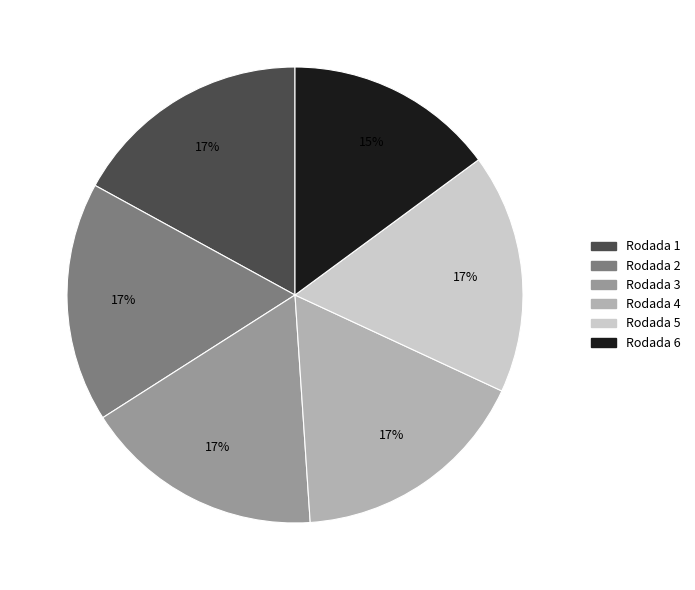

How many segments does this pie chart have?

6